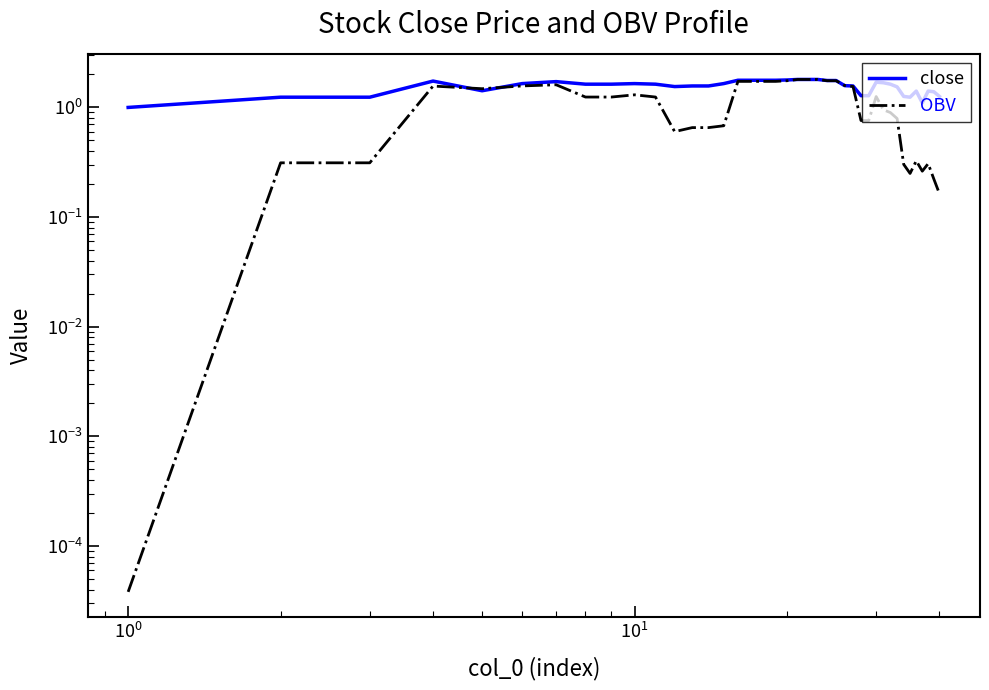

How many intersections are there between OBV and close?

4